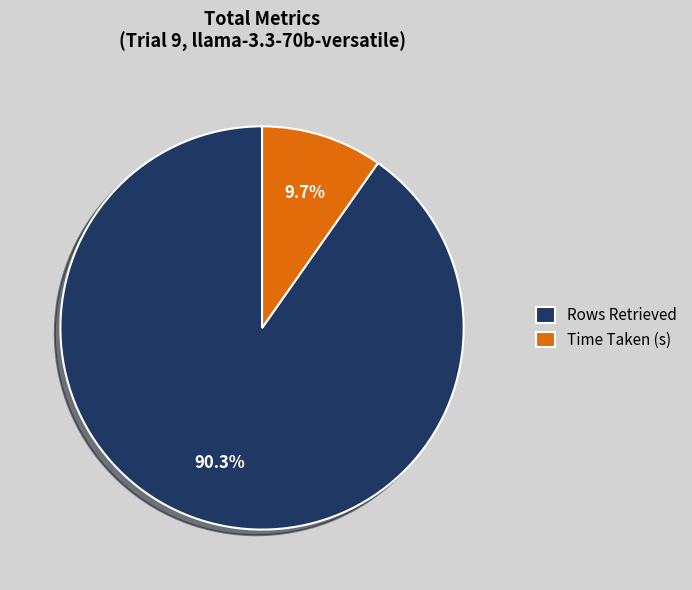

Is there a majority slice in this chart?

Yes